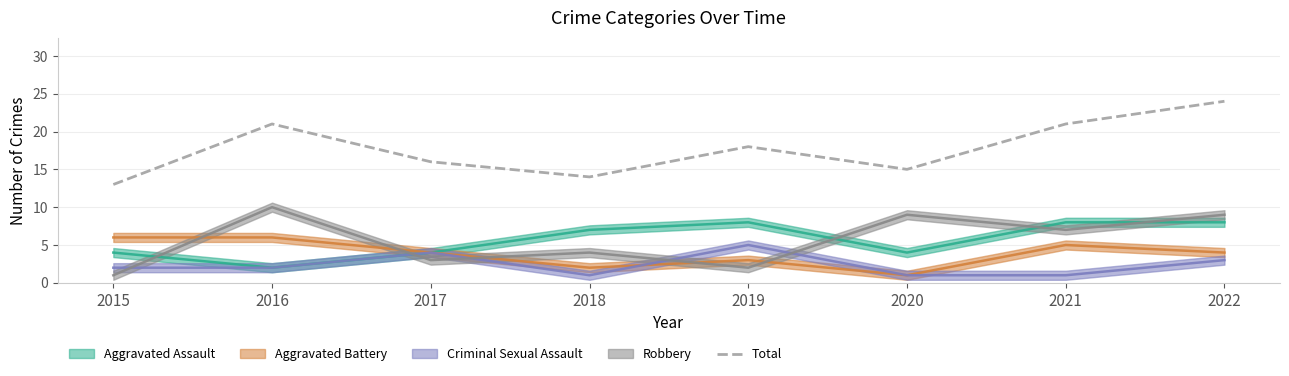

At which label does Total reach its minimum?

2015